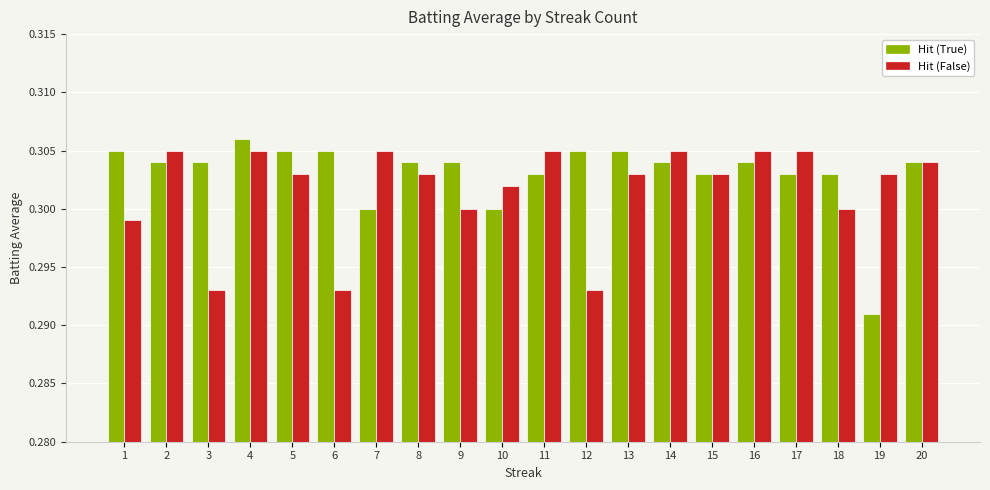

List the series in order of their peak value, highest first.

Hit (True), Hit (False)